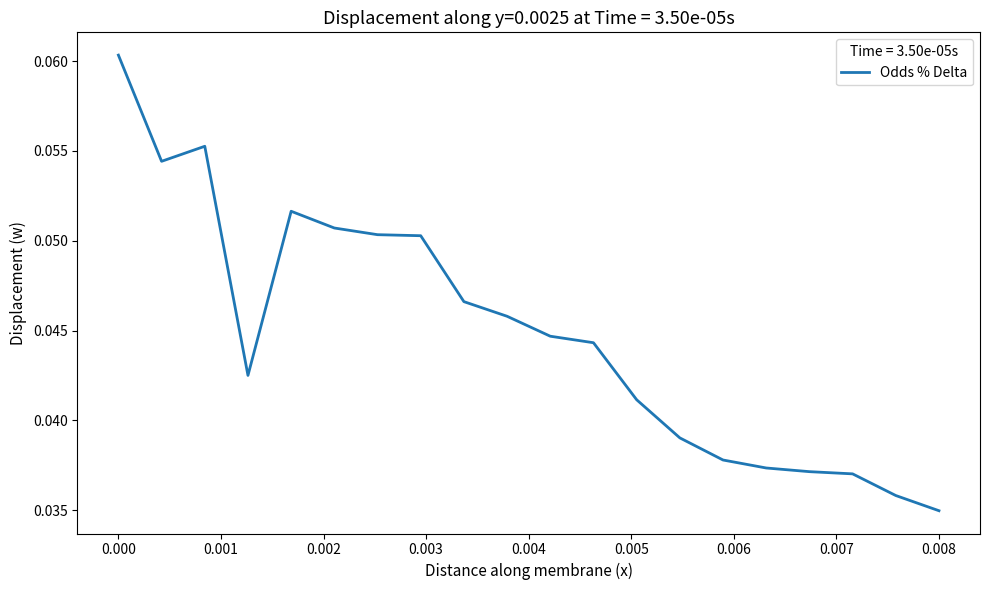

How many lines are shown in the chart?

1